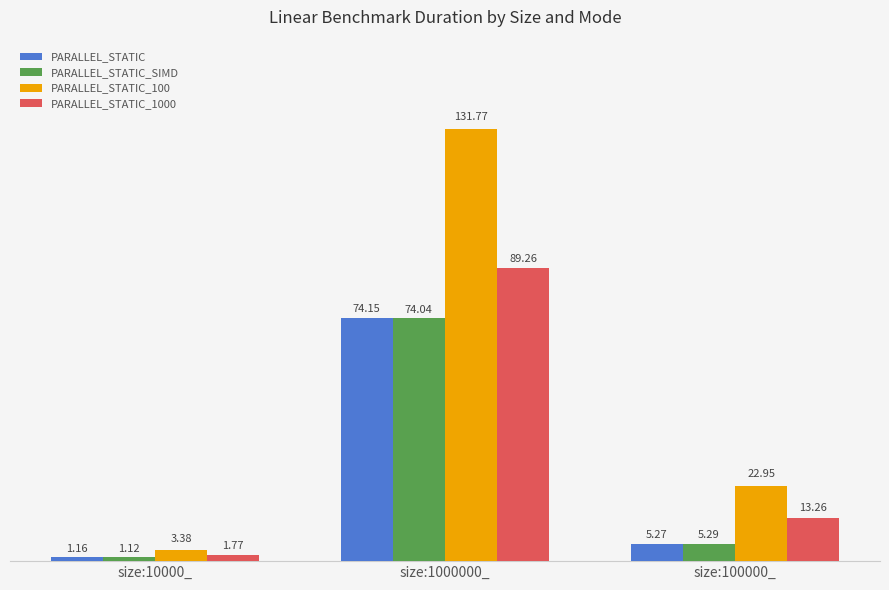

Is it true that PARALLEL_STATIC_100 equals 22.9 at size:100000_?

True